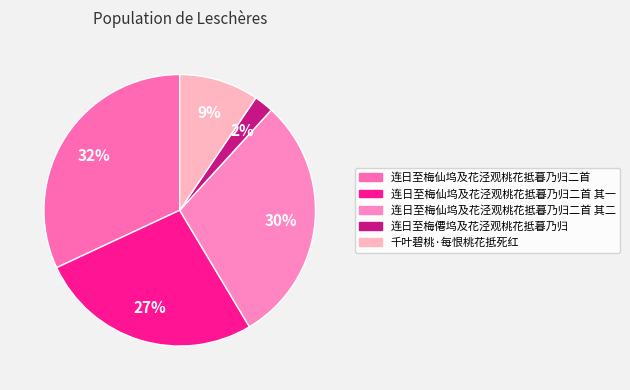

How many slices are in this pie chart?

5